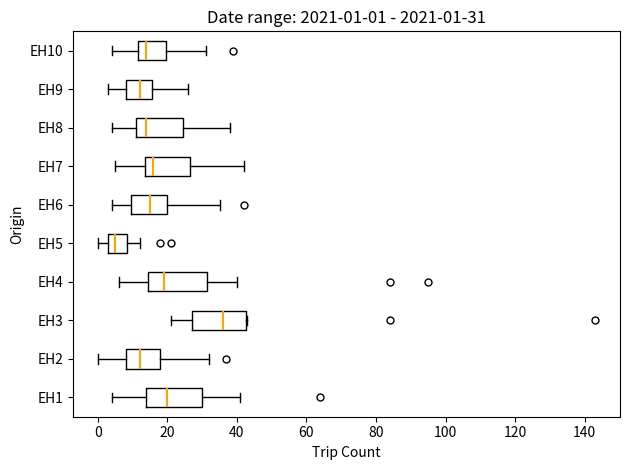

Which box has the furthest to the right median line?

EH3